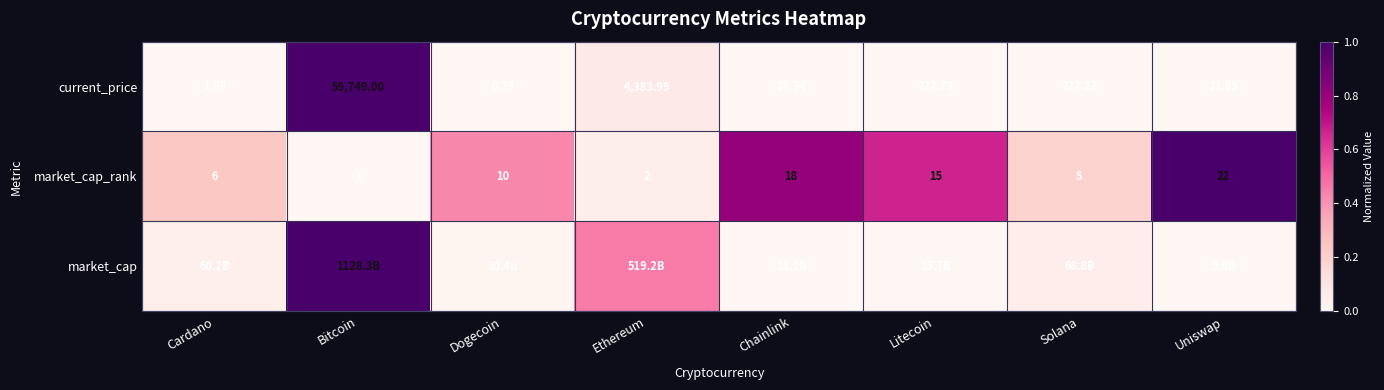

Where does the current_price series first go above 227?

Bitcoin